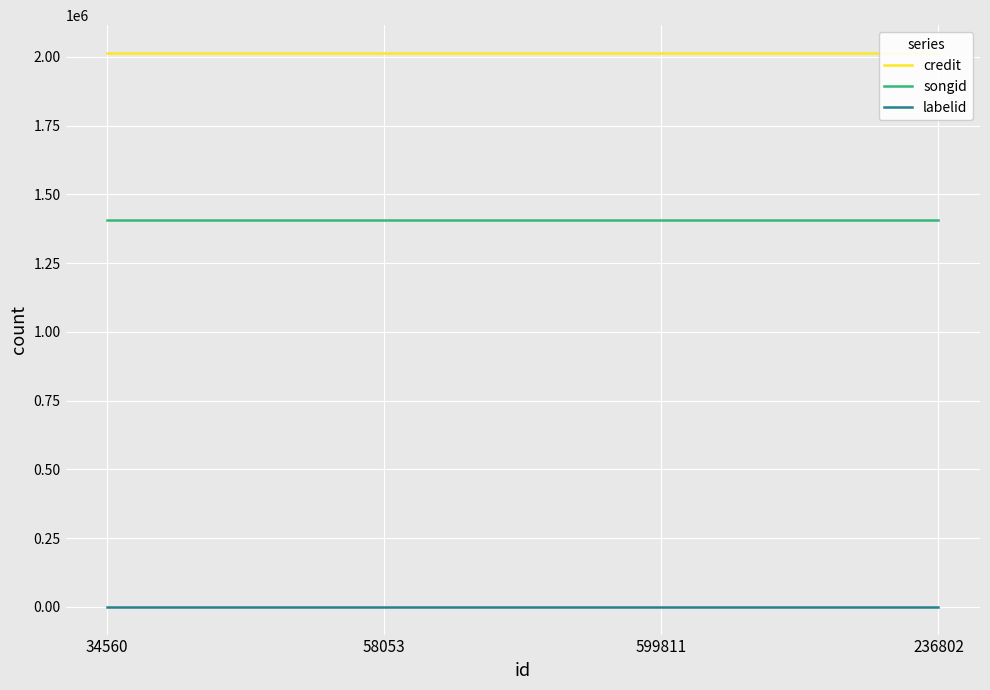

Reading left to right, extract all data points from this chart.

credit: 34560=2014951	58053=2014951	599811=2014951	236802=2014951
songid: 34560=1407247	58053=1407247	599811=1407247	236802=1407247
labelid: 34560=417	58053=417	599811=417	236802=417